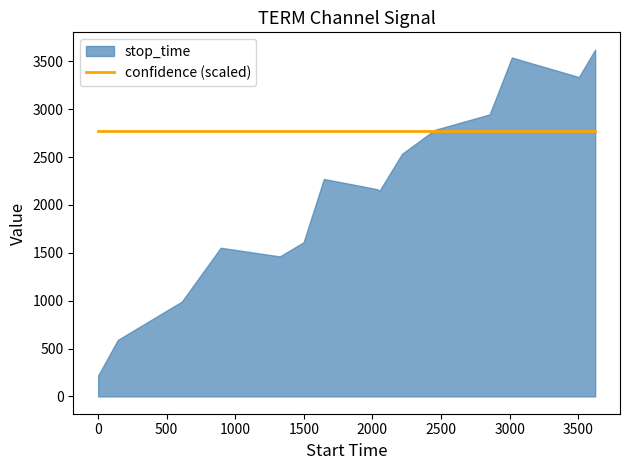

What is the sum of all confidence values?

10.7